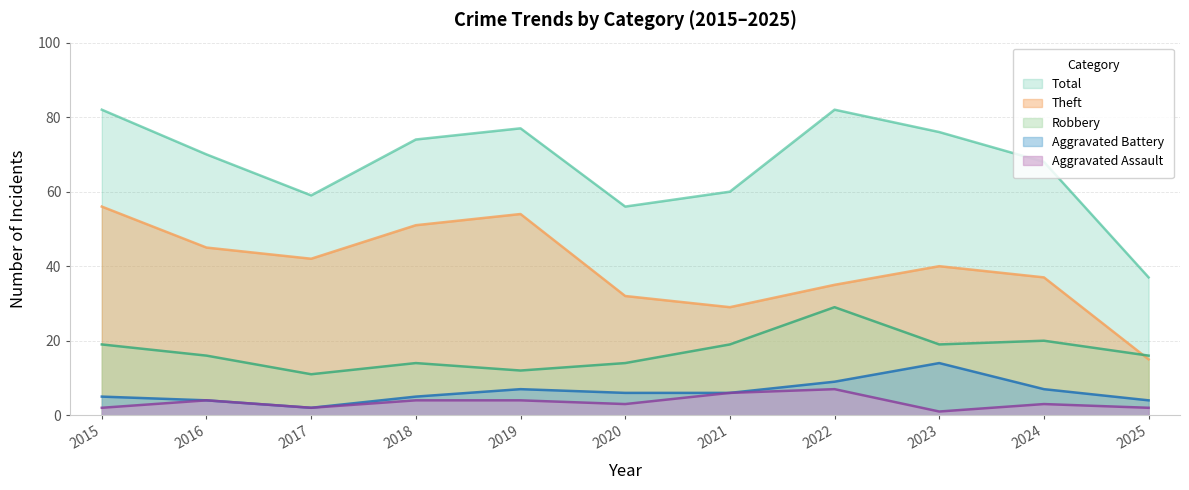

What is the value of the Theft point at the 4th from the left?

51